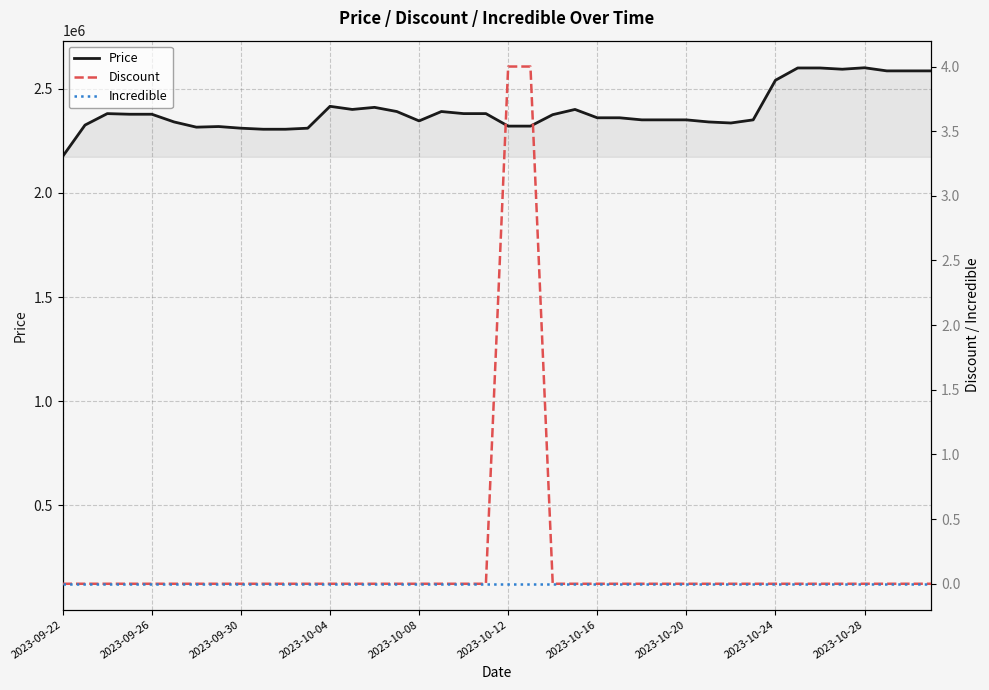

What is the minimum value for Price?

2175000